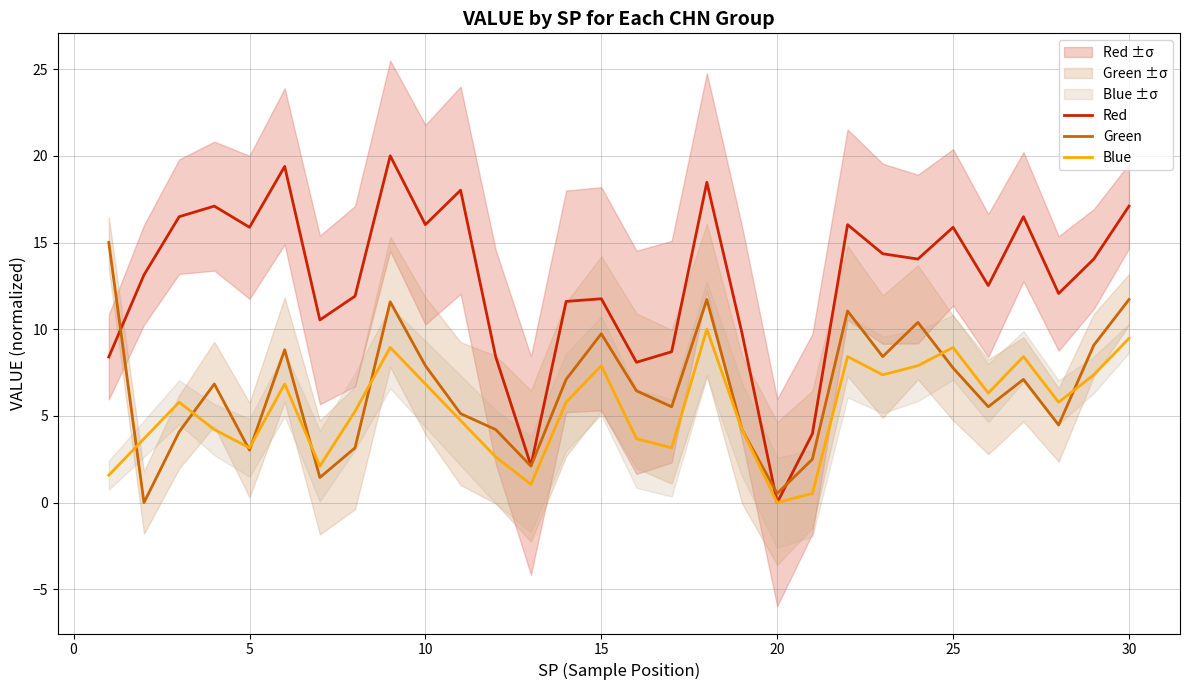

What value does the Green series have at 30?

11.7